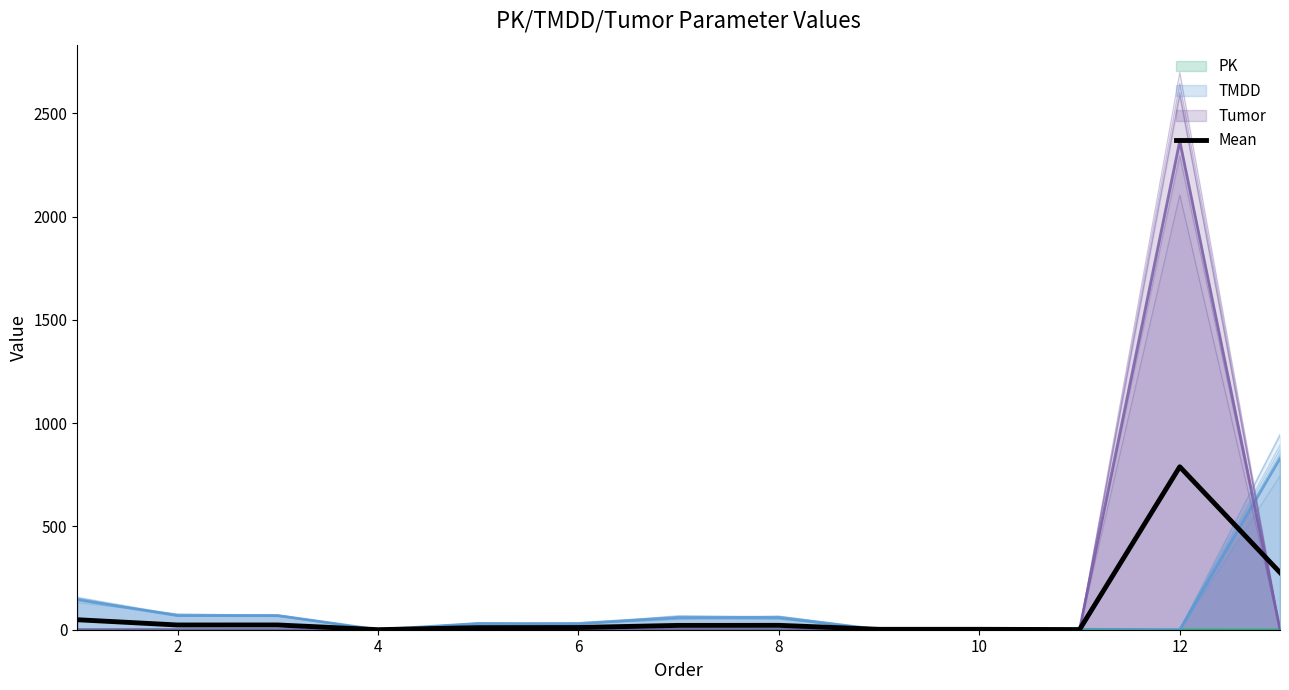

How many data points are above 20?

7